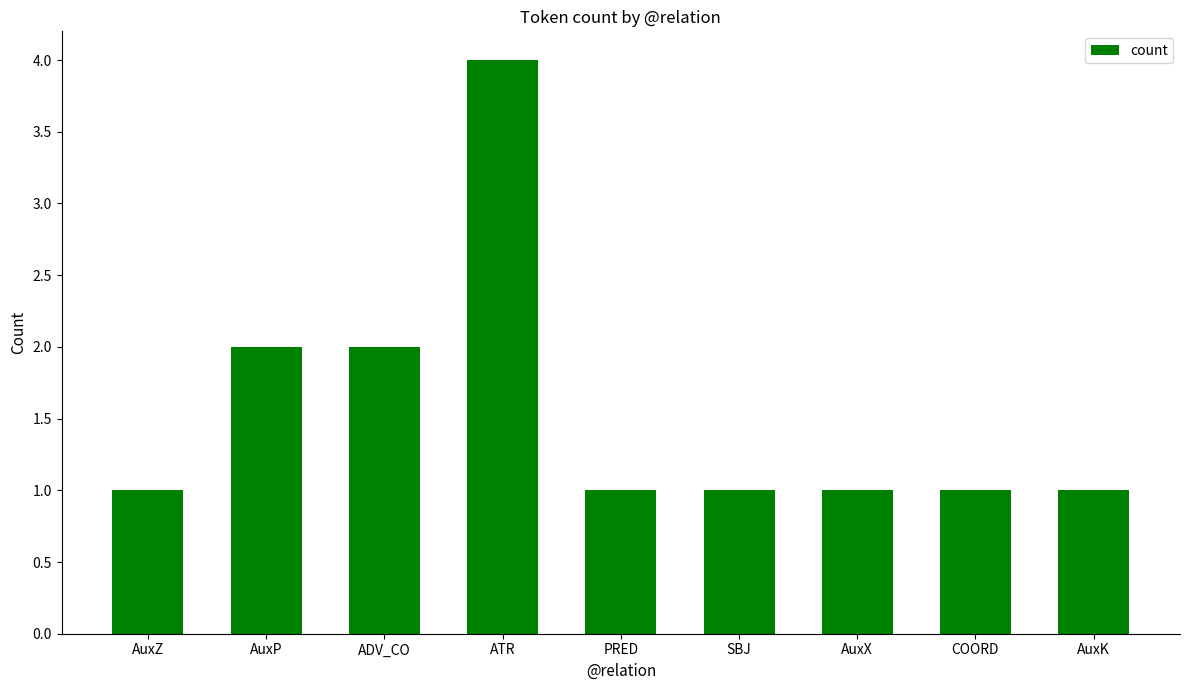

Is it true that the value at ADV_CO is 3?

False